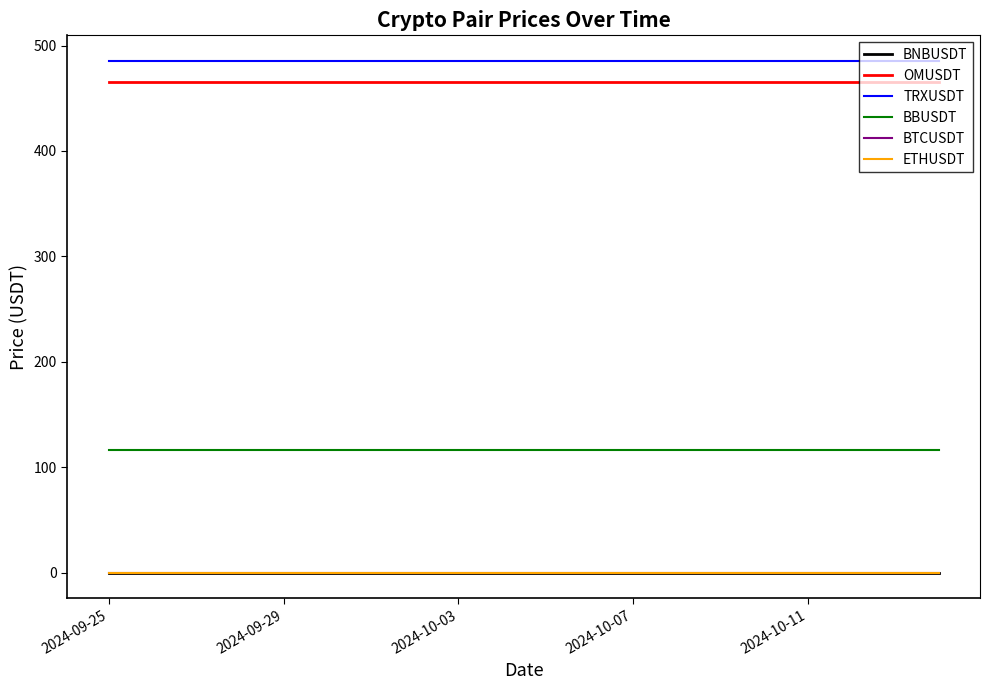

What is the maximum value shown in the chart?

485.4